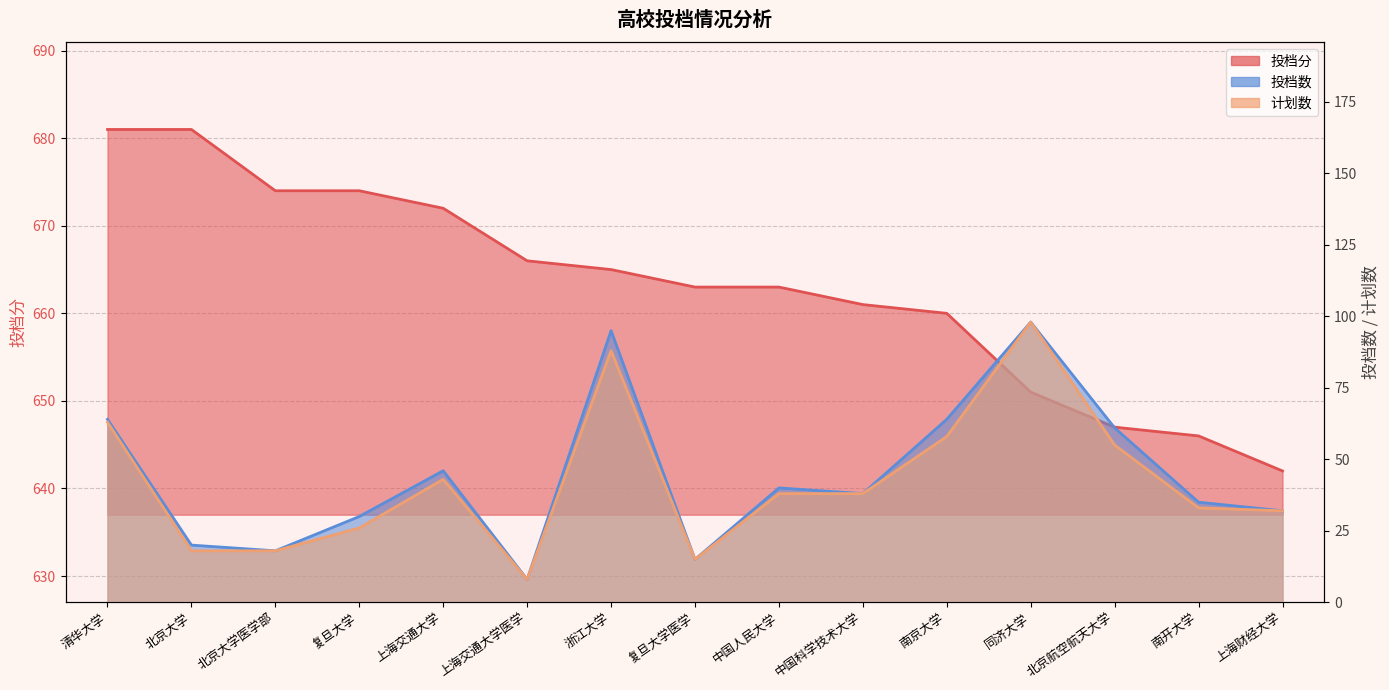

Does the chart display data point markers on the line(s)?

No